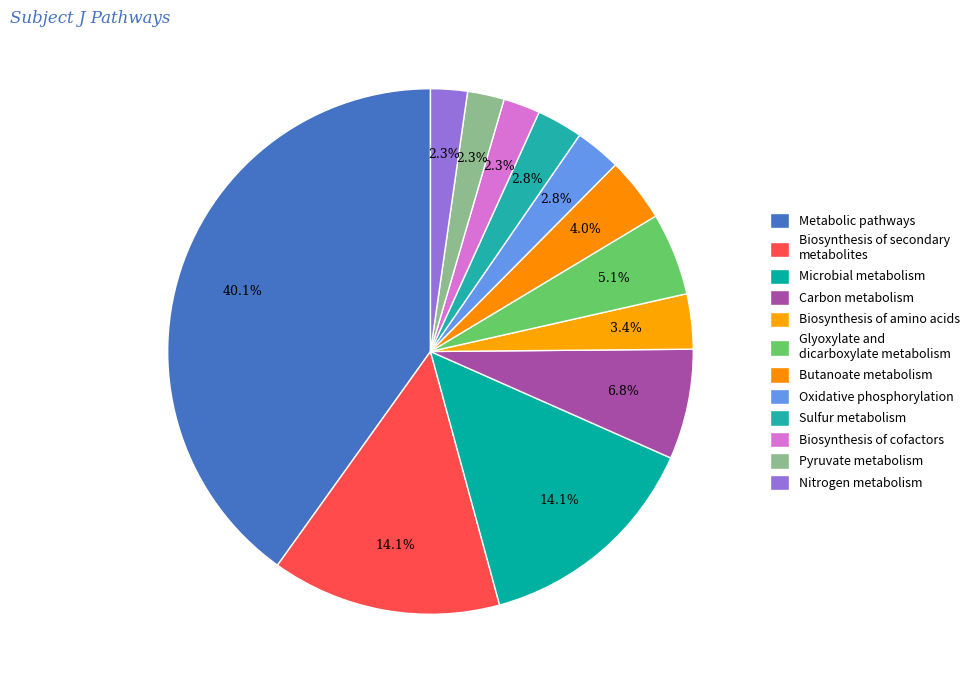

Does Biosynthesis of secondary metabolites account for over 50% of the chart?

No